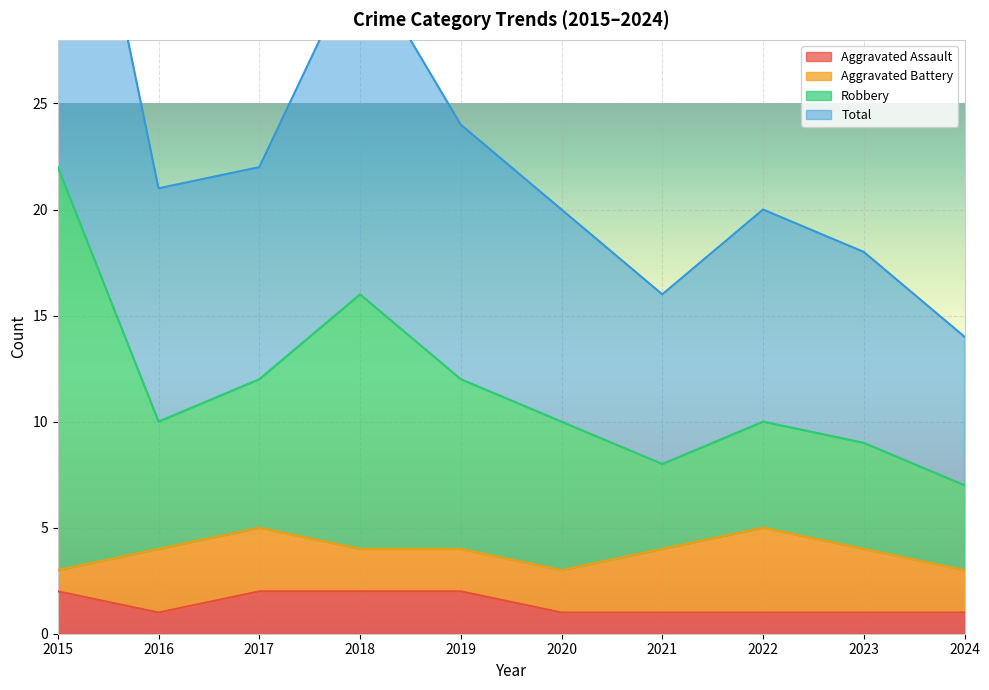

True or false: Robbery and Total intersect in this chart.

False